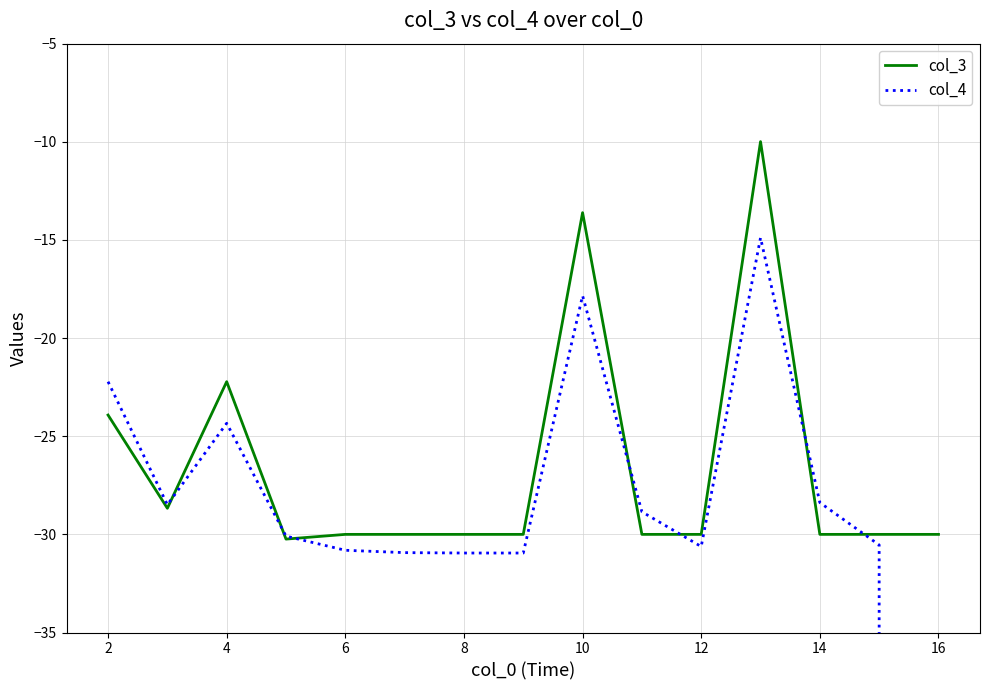

At which label is col_3 closest to -20?

4